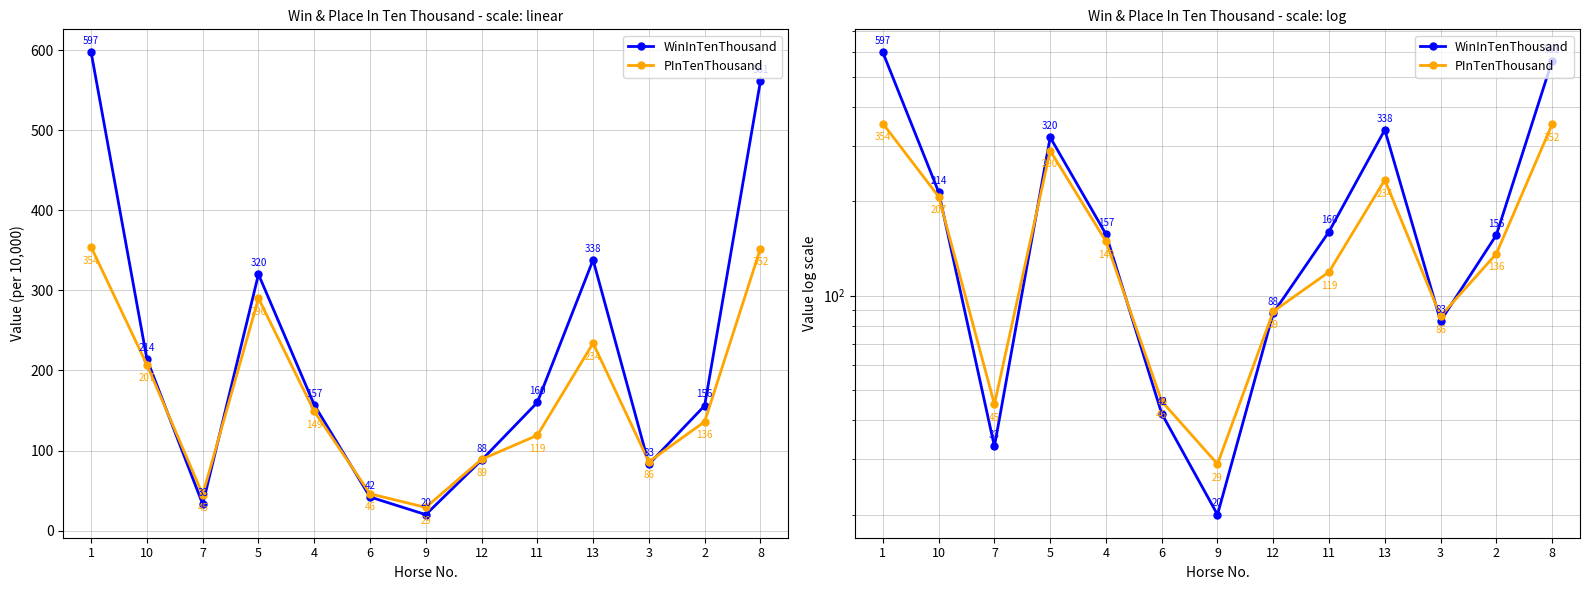

In PInTenThousand, how many points are lower than both neighbors (excluding endpoints)?

3